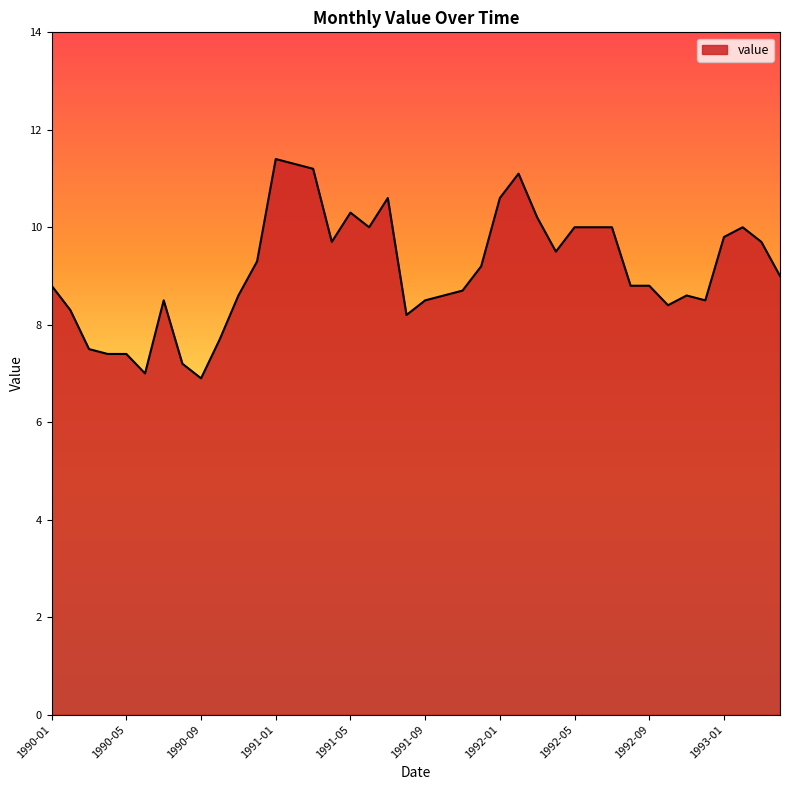

How many lines are shown in the chart?

1